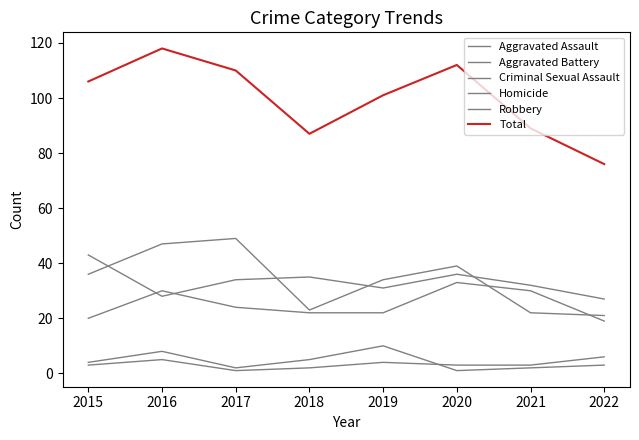

How many lines are shown in the chart?

6